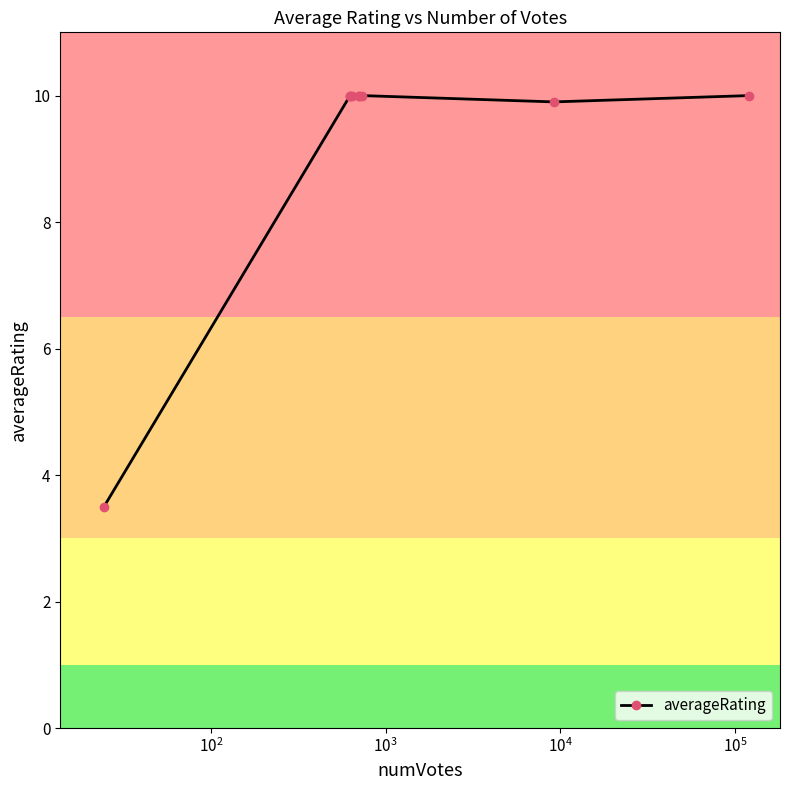

What is the minimum value shown in the chart?

3.5